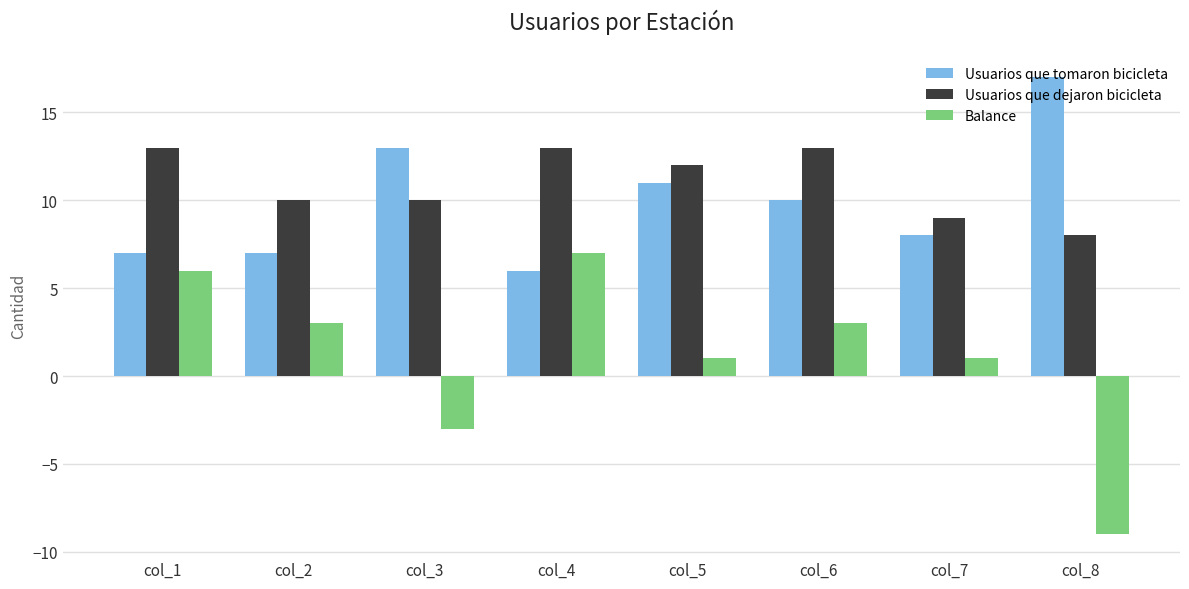

What is the value of the Usuarios que tomaron bicicleta bar at the 8th from the left?

17